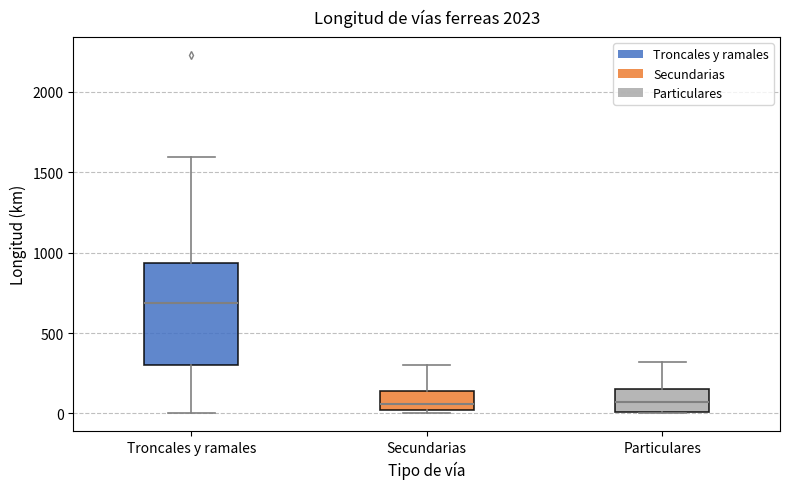

Where does the median line of the box for Secundarias sit on the y-axis? The values are not printed on the chart, so give them approximately, as read against the axis.

50